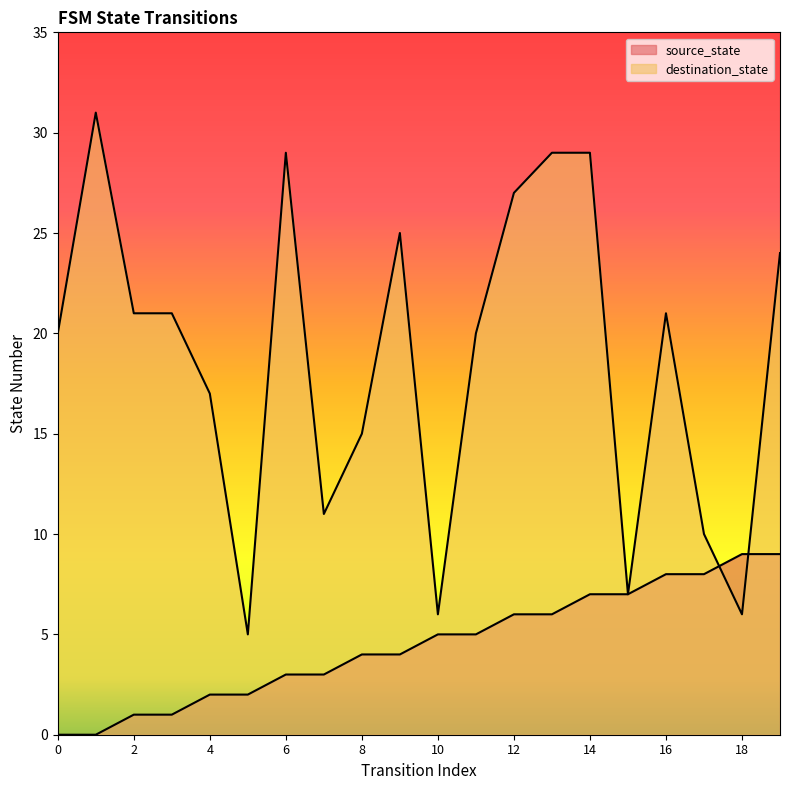

Reading left to right, list all the values displayed in this chart.

source_state: 0	0	1	1	2	2	3	3	4	4	5	5	6	6	7	7	8	8	9	9
destination_state: 20	31	21	21	17	5	29	11	15	25	6	20	27	29	29	7	21	10	6	24